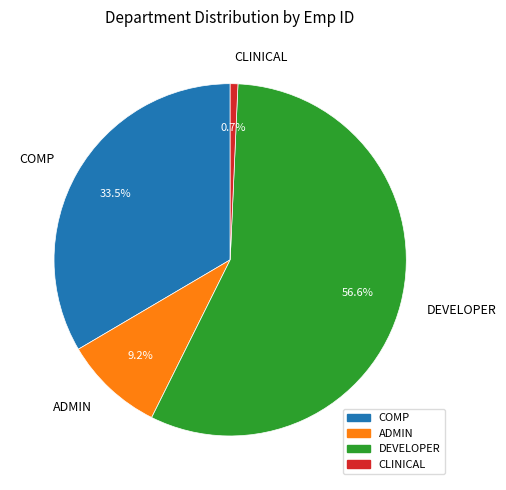

To the nearest percent, what percentage of the pie is DEVELOPER?

57%